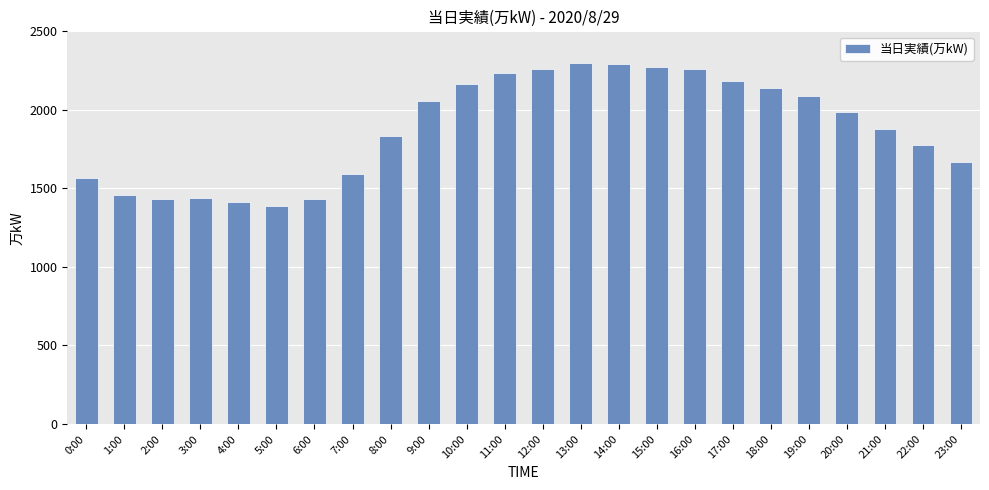

What is the label of the 19th bar from the right?

5:00